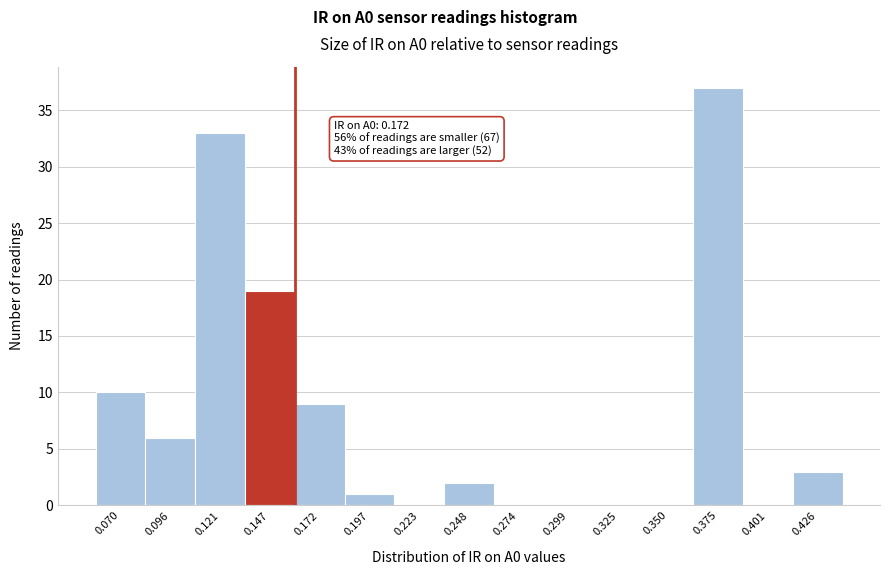

Reading right to left, transcribe all the data shown in this chart.

0.426=3	0.401=0	0.375=37	0.350=0	0.325=0	0.299=0	0.274=0	0.248=2	0.223=0	0.197=1	0.172=9	0.147=19	0.121=33	0.096=6	0.070=10